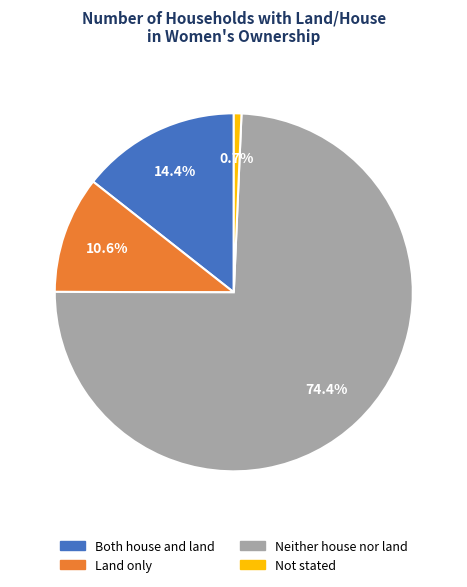

What is the ratio of the value at Land only to the value at Both house and land?

0.7